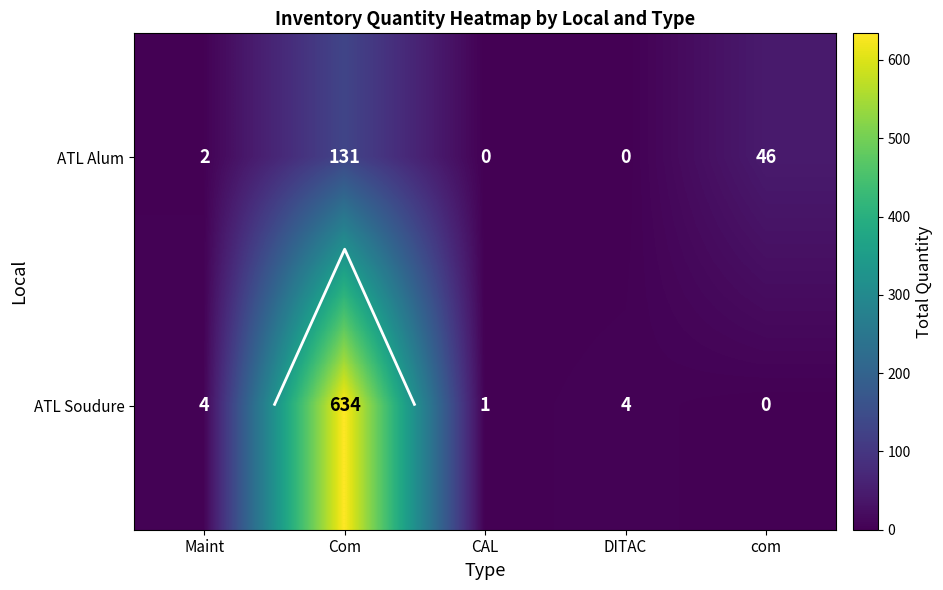

Which category has the highest value in the ATL Soudure series?

Com